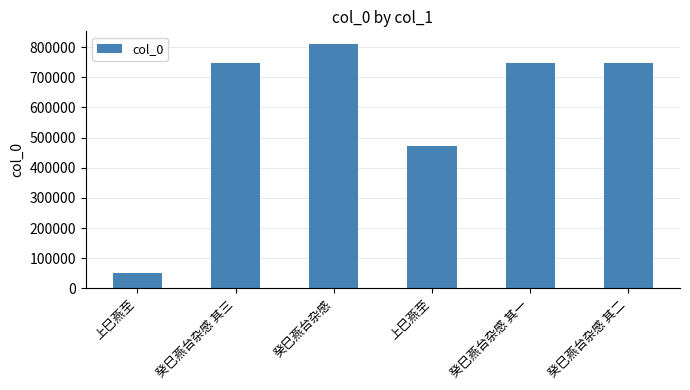

How many data points are less than 747567?

3